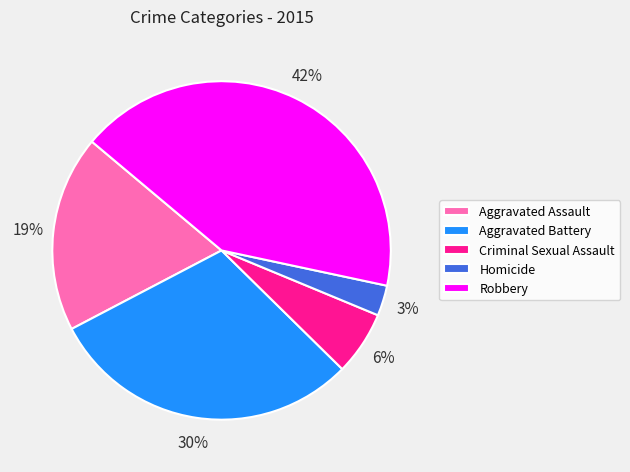

Is Aggravated Battery the majority of the pie?

No